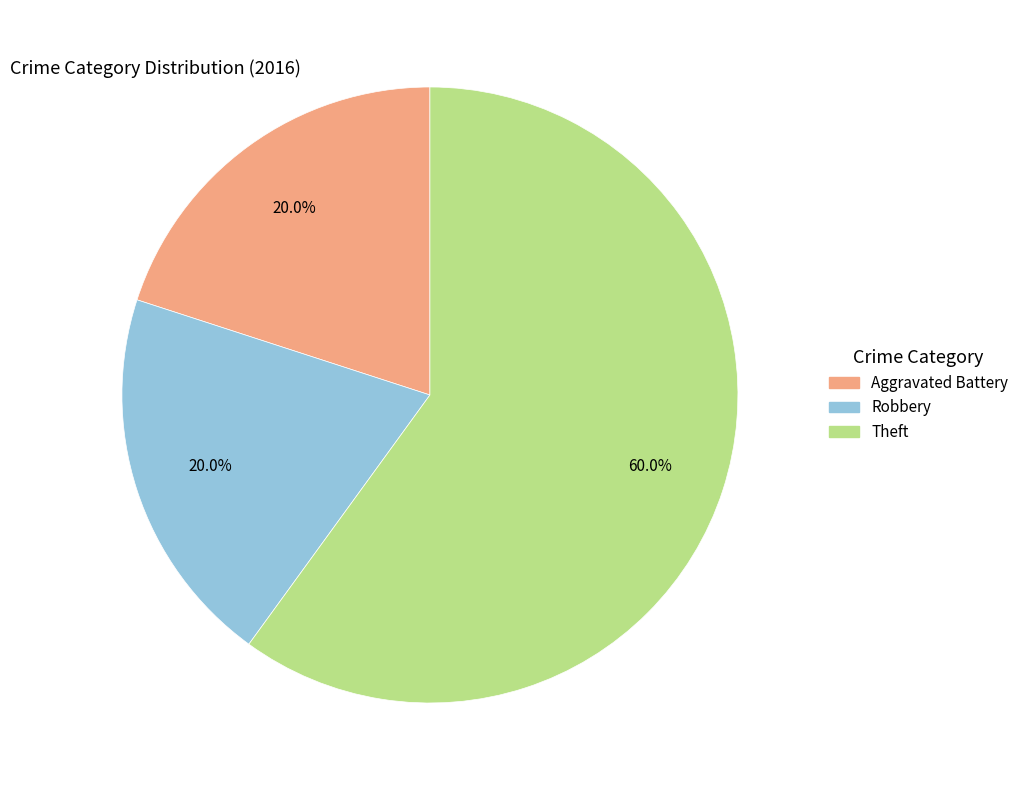

Which slice is the largest?

Theft